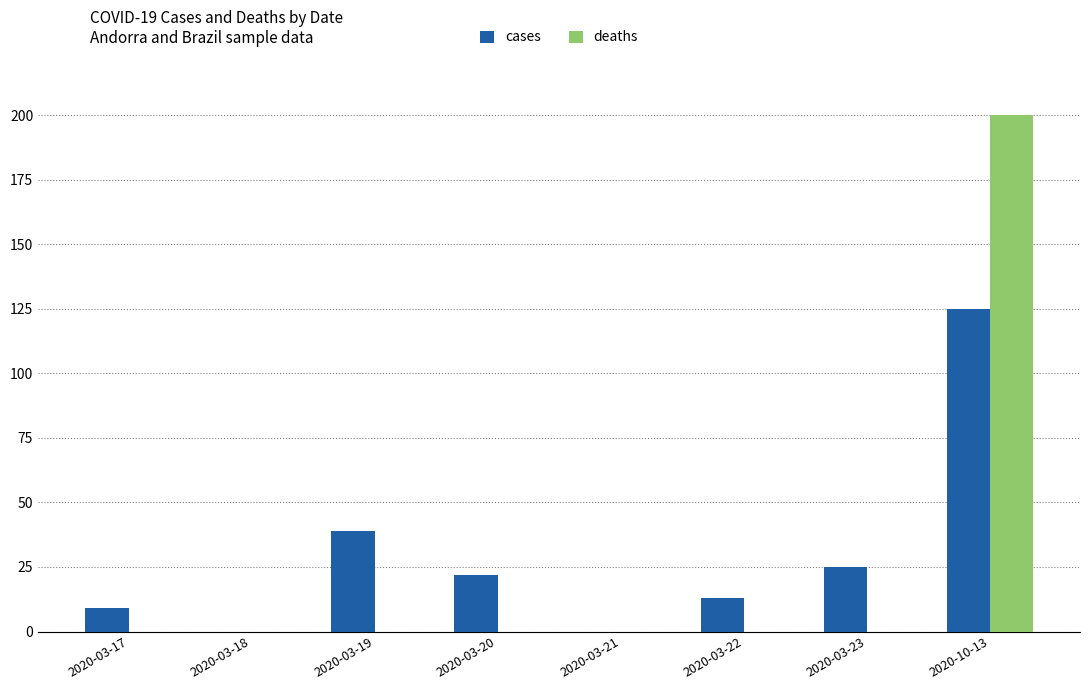

What is the maximum value shown in the chart?

200